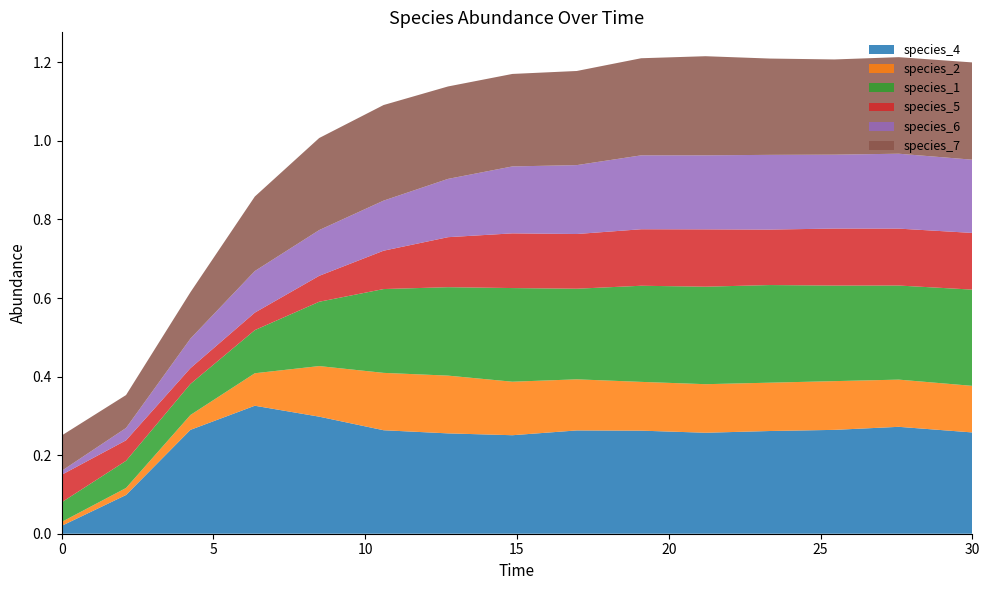

Reading left to right, list all the values displayed in this chart.

species_4: 0.0	0.1	0.3	0.3	0.3	0.3	0.3	0.3	0.3	0.3	0.3	0.3	0.3	0.3	0.3
species_2: 0.0	0.0	0.0	0.1	0.1	0.1	0.1	0.1	0.1	0.1	0.1	0.1	0.1	0.1	0.1
species_1: 0.1	0.1	0.1	0.1	0.2	0.2	0.2	0.2	0.2	0.2	0.2	0.2	0.2	0.2	0.2
species_5: 0.1	0.1	0.0	0.0	0.1	0.1	0.1	0.1	0.1	0.1	0.1	0.1	0.1	0.1	0.1
species_6: 0.0	0.0	0.1	0.1	0.1	0.1	0.1	0.2	0.2	0.2	0.2	0.2	0.2	0.2	0.2
species_7: 0.1	0.1	0.1	0.2	0.2	0.2	0.2	0.2	0.2	0.2	0.3	0.2	0.2	0.2	0.2